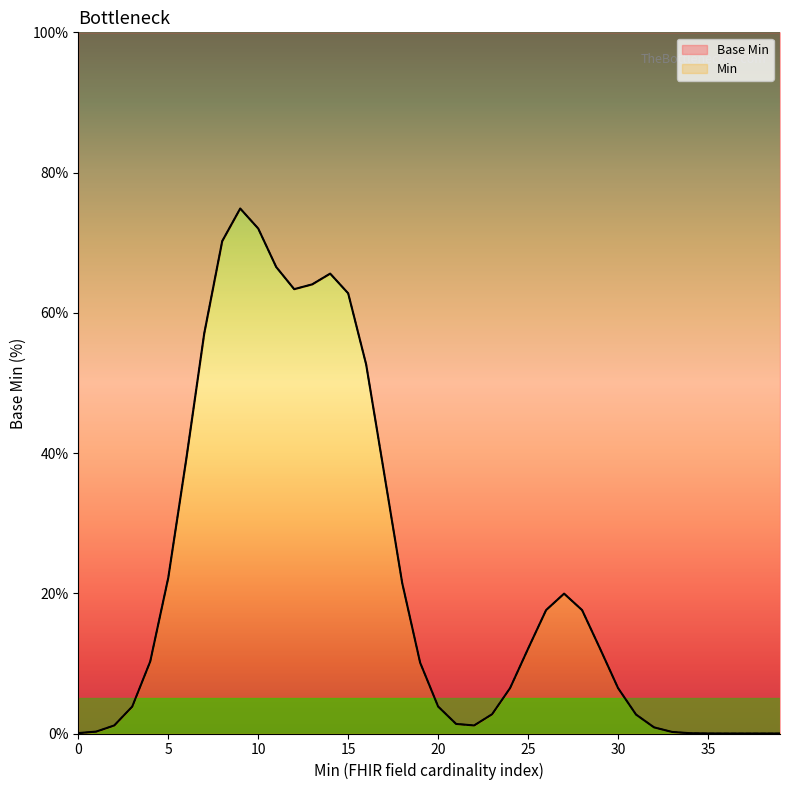

At which label is Min closest to 37?

17